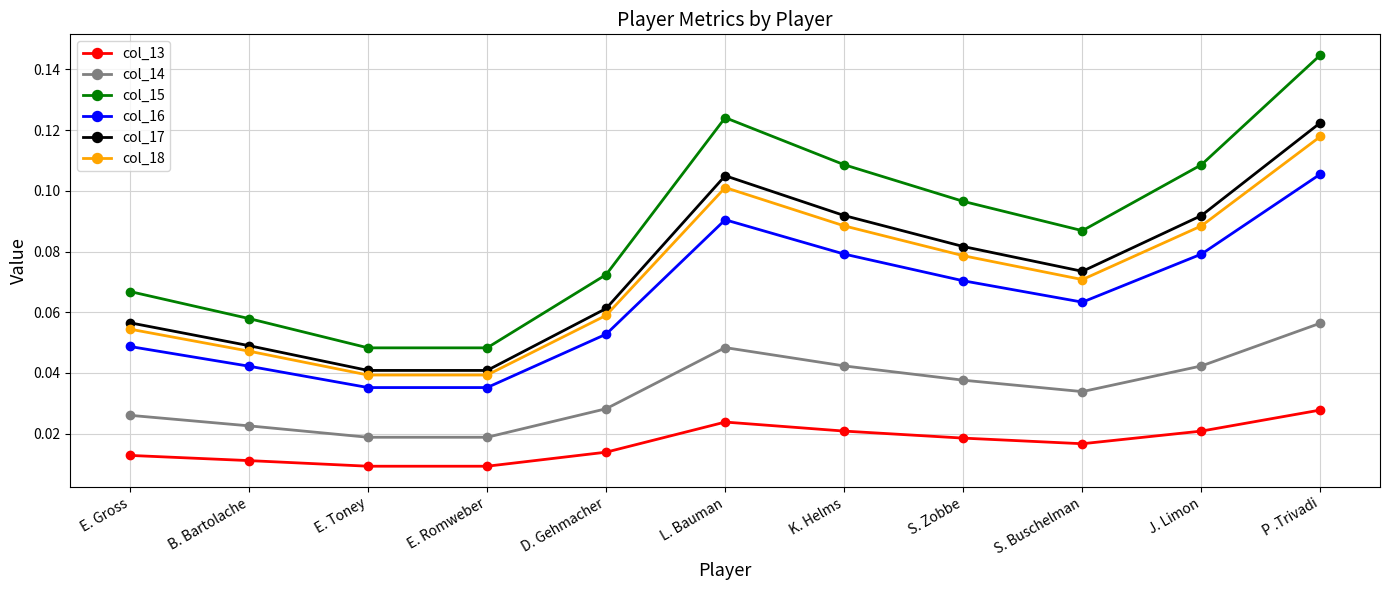

True or false: col_18 and col_15 cross at least once.

False